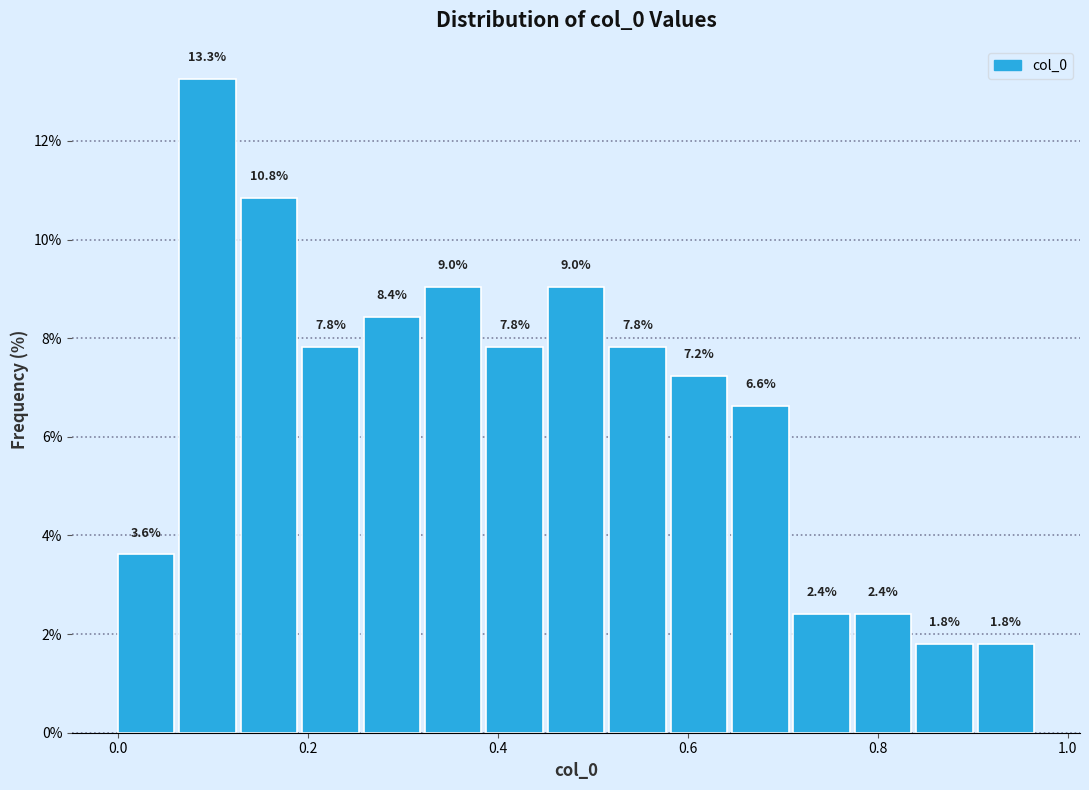

Read against the x-axis, roughly where is the centre of the tallest bar?

0.10